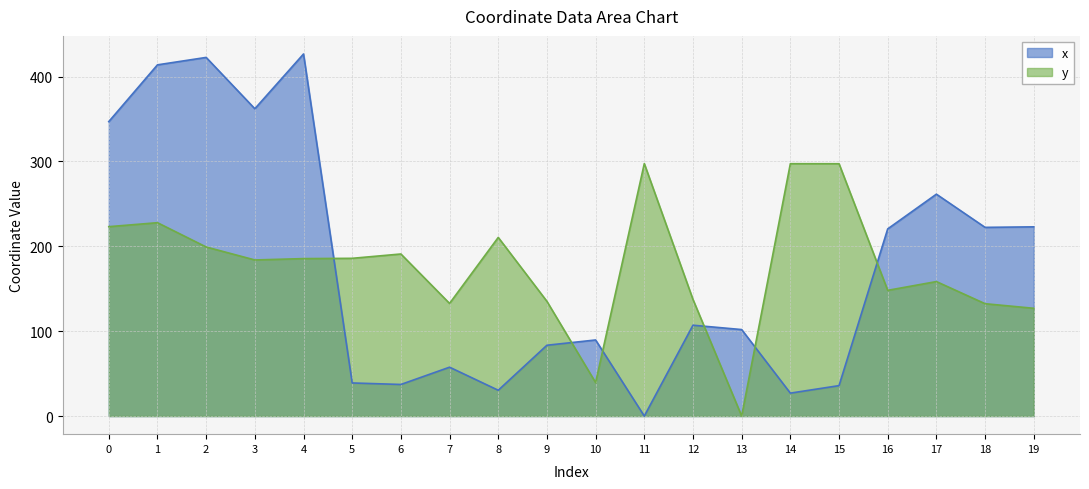

Does the chart have visible grid lines?

Yes